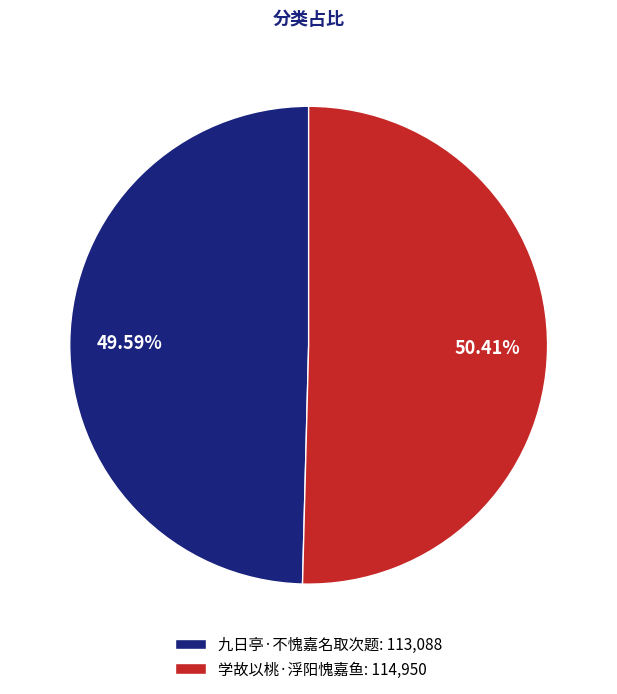

Count the number of slices in the pie.

2